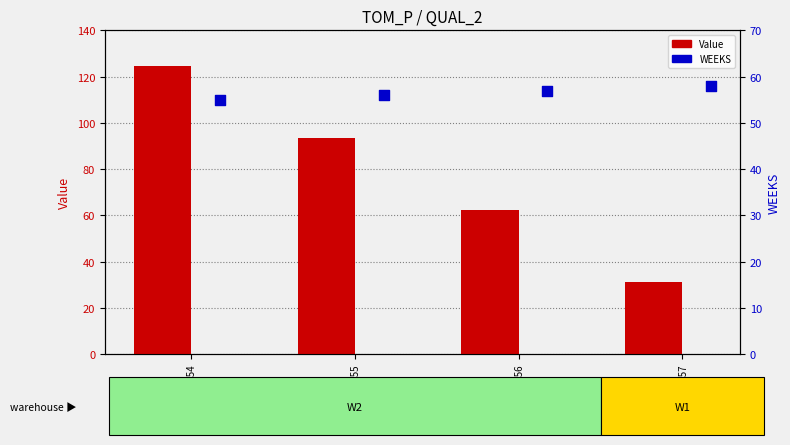

Which series contains the highest Y value?

Value